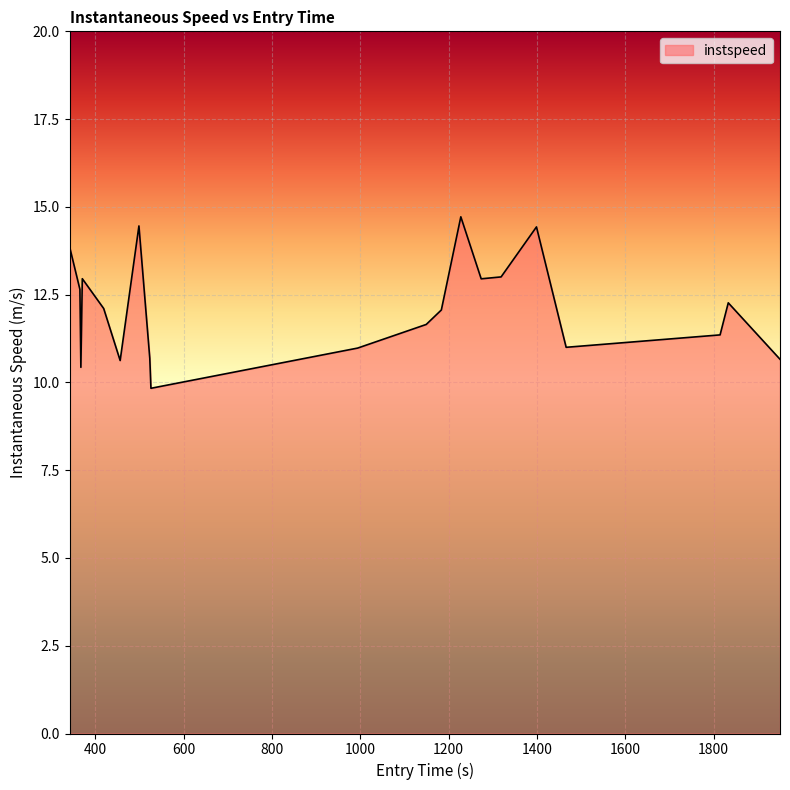

What is the difference between the maximum and minimum values?

4.9